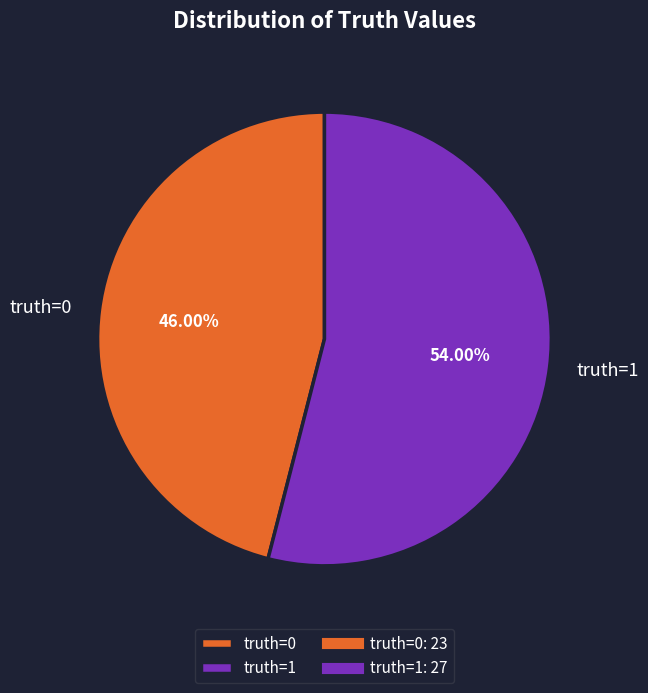

Combined, what portion of the pie is truth=0 and truth=1?

100.0%